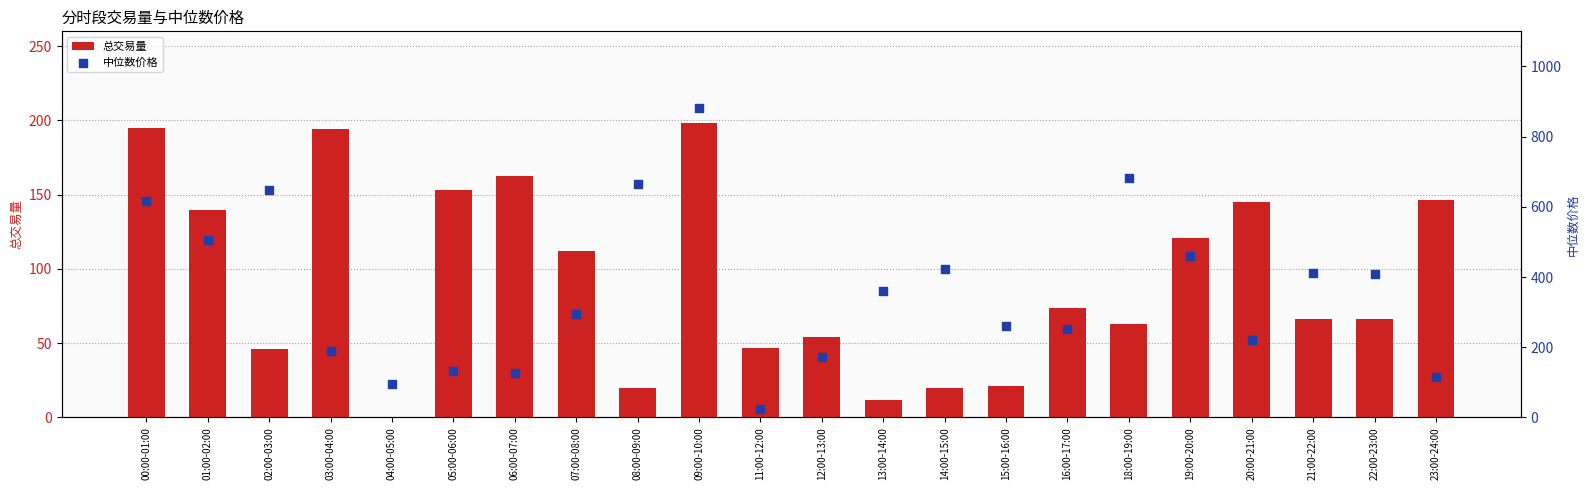

At how many categories does at least one series exceed 482?

6